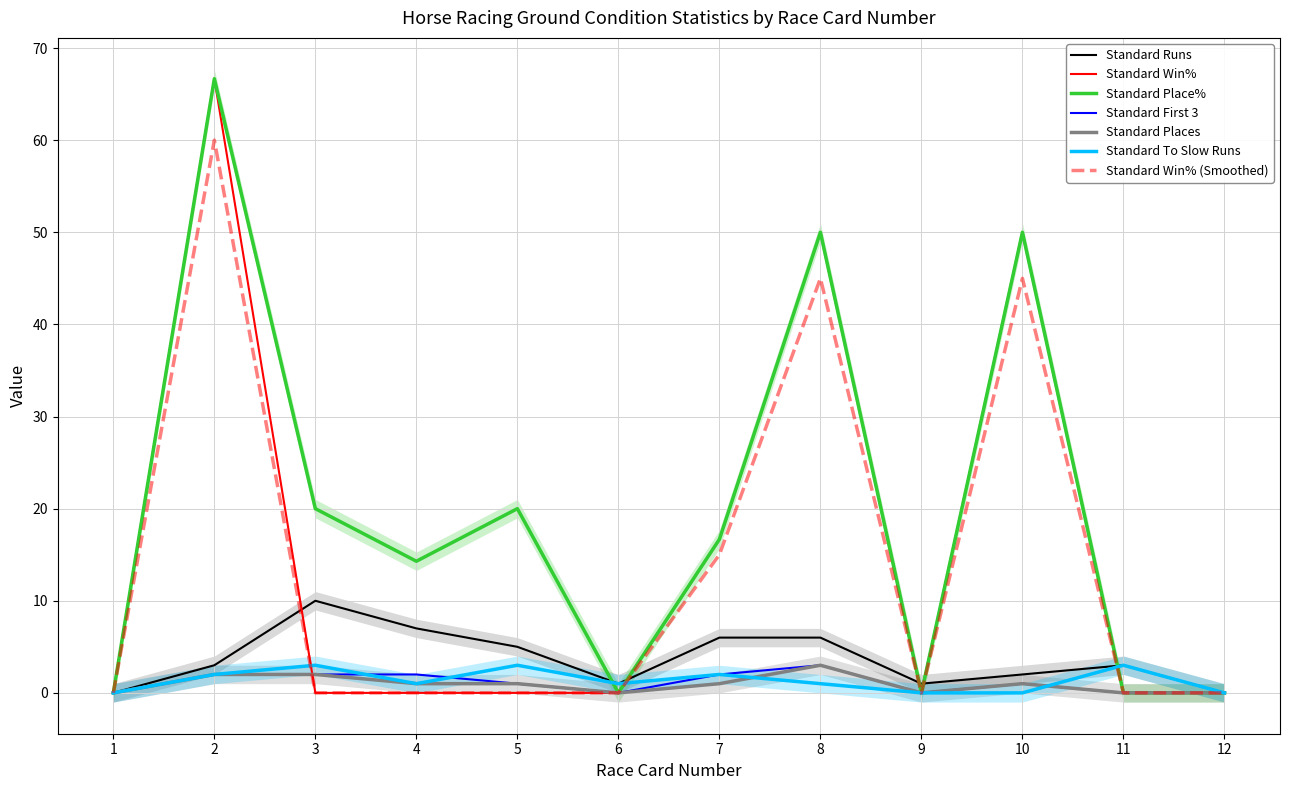

What is the difference between the maximum and minimum values in the Standard Places series?

3.0